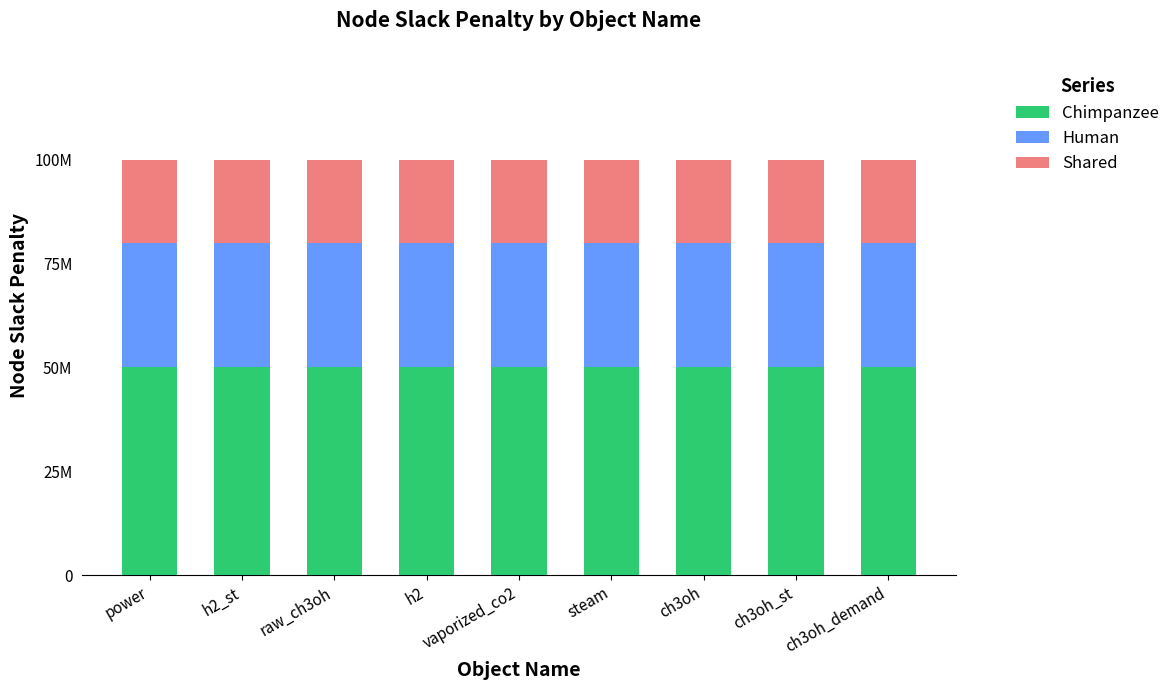

What is the sum of all Chimpanzee values?

450000000